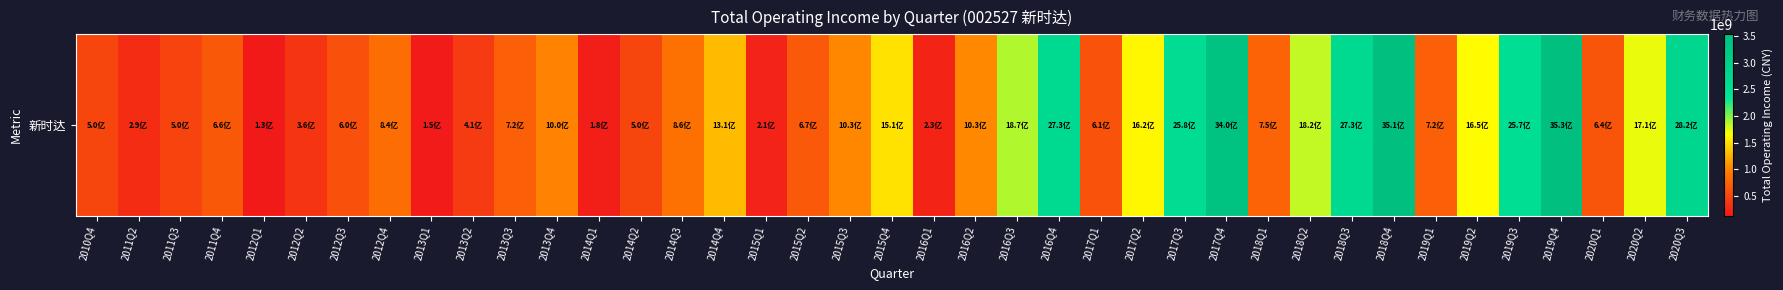

What is the smallest value displayed?

130990981.9